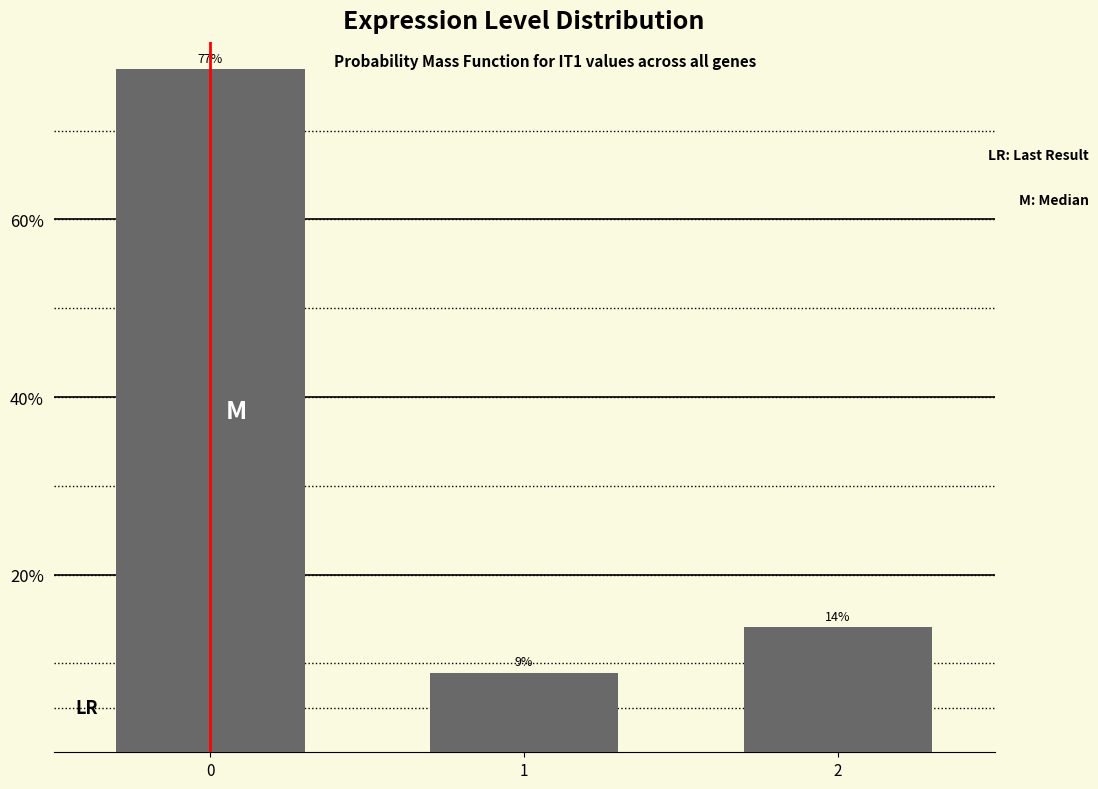

Rank the categories by value from lowest to highest.

1, 2, 0